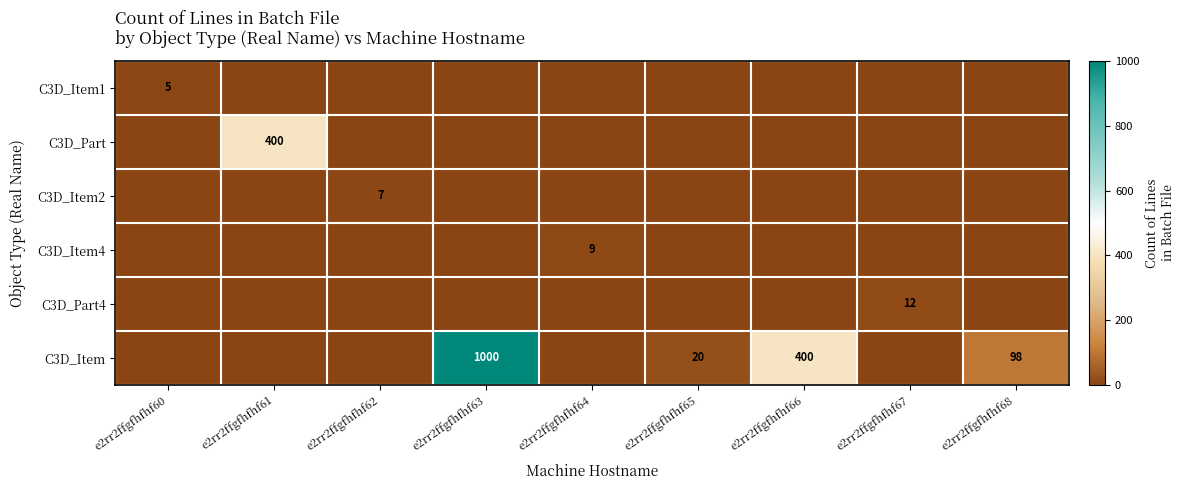

True or false: C3D_Part4 has a value of 17 at e2rr2ffgfhfhf67.

False